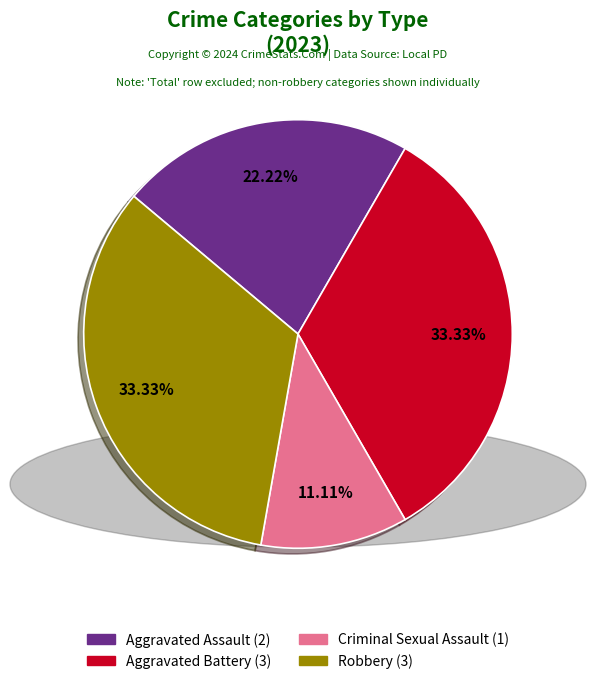

Does Criminal Sexual Assault account for over 50% of the chart?

No